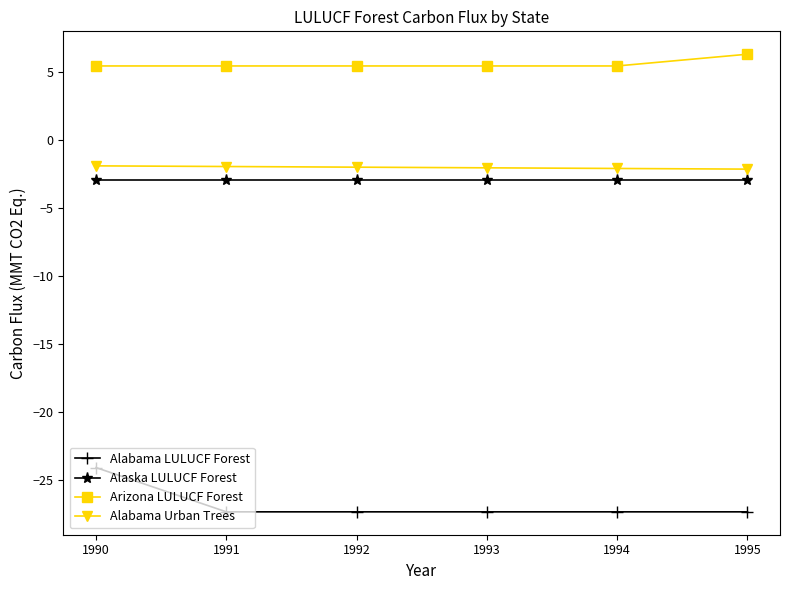

What is the highest value of the Alabama LULUCF Forest series?

-24.1